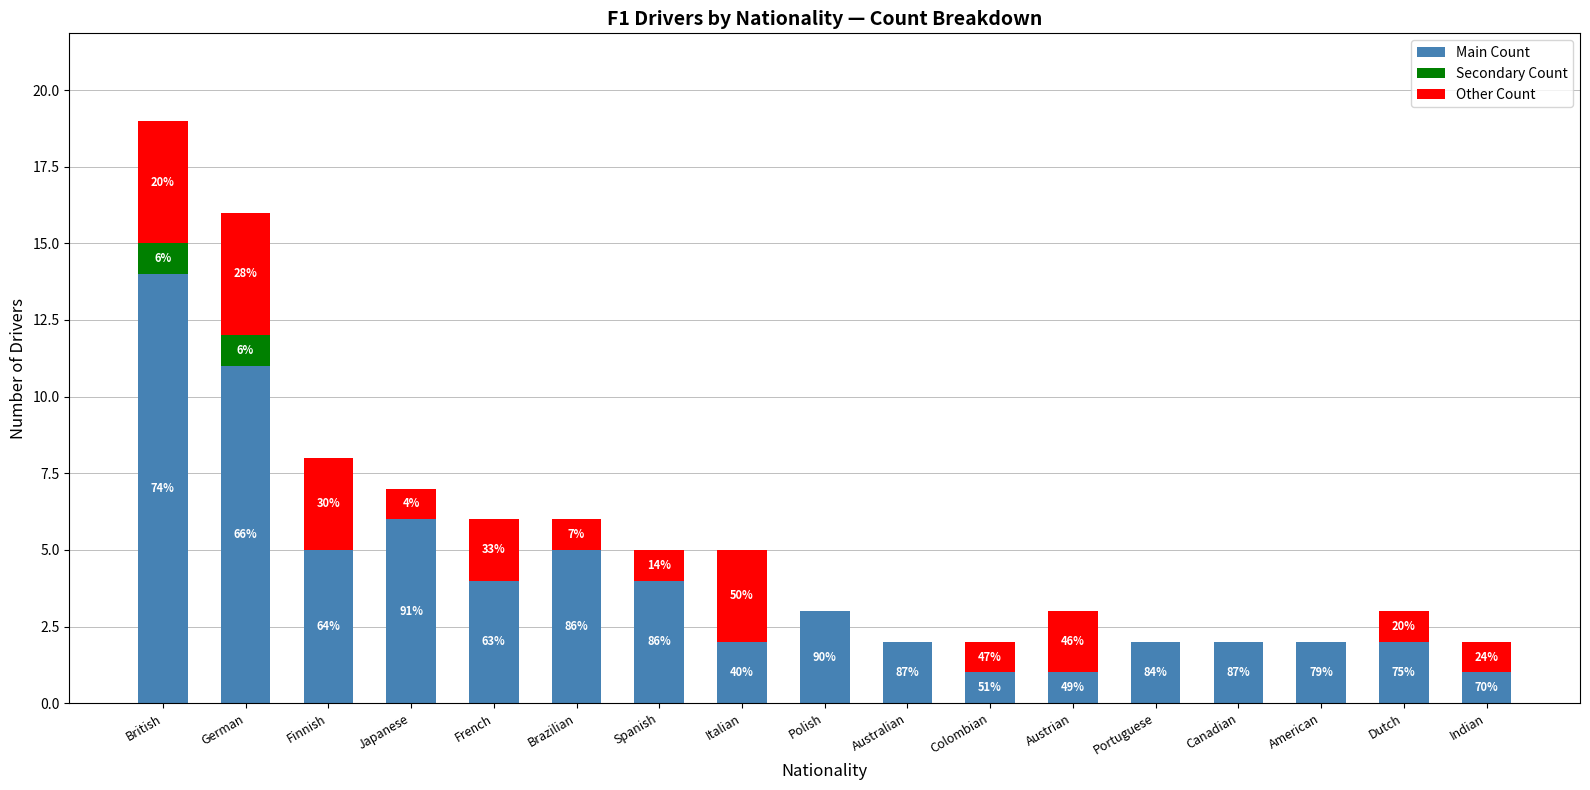

What are all the series names shown in the legend?

Main Count, Secondary Count, Other Count